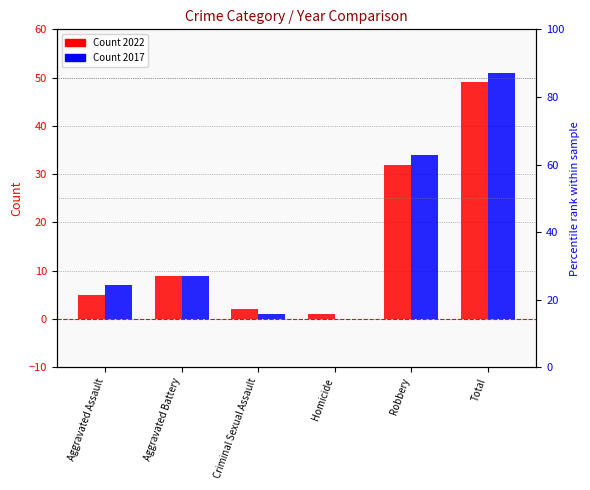

Reading right to left, list all the values displayed in this chart.

2022: Total=49	Robbery=32	Homicide=1	Criminal Sexual Assault=2	Aggravated Battery=9	Aggravated Assault=5
2017: Total=51	Robbery=34	Homicide=0	Criminal Sexual Assault=1	Aggravated Battery=9	Aggravated Assault=7